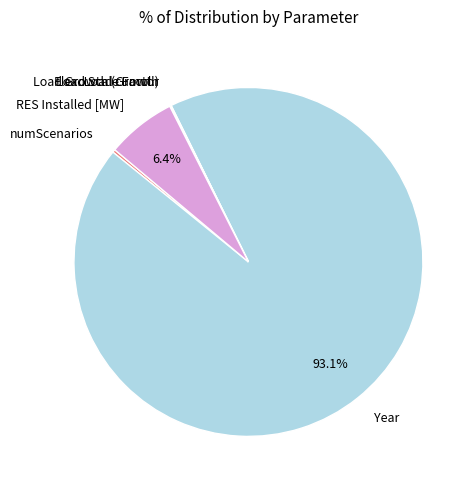

The RES Installed [MW] slice represents 16% of the pie. True or false?

False